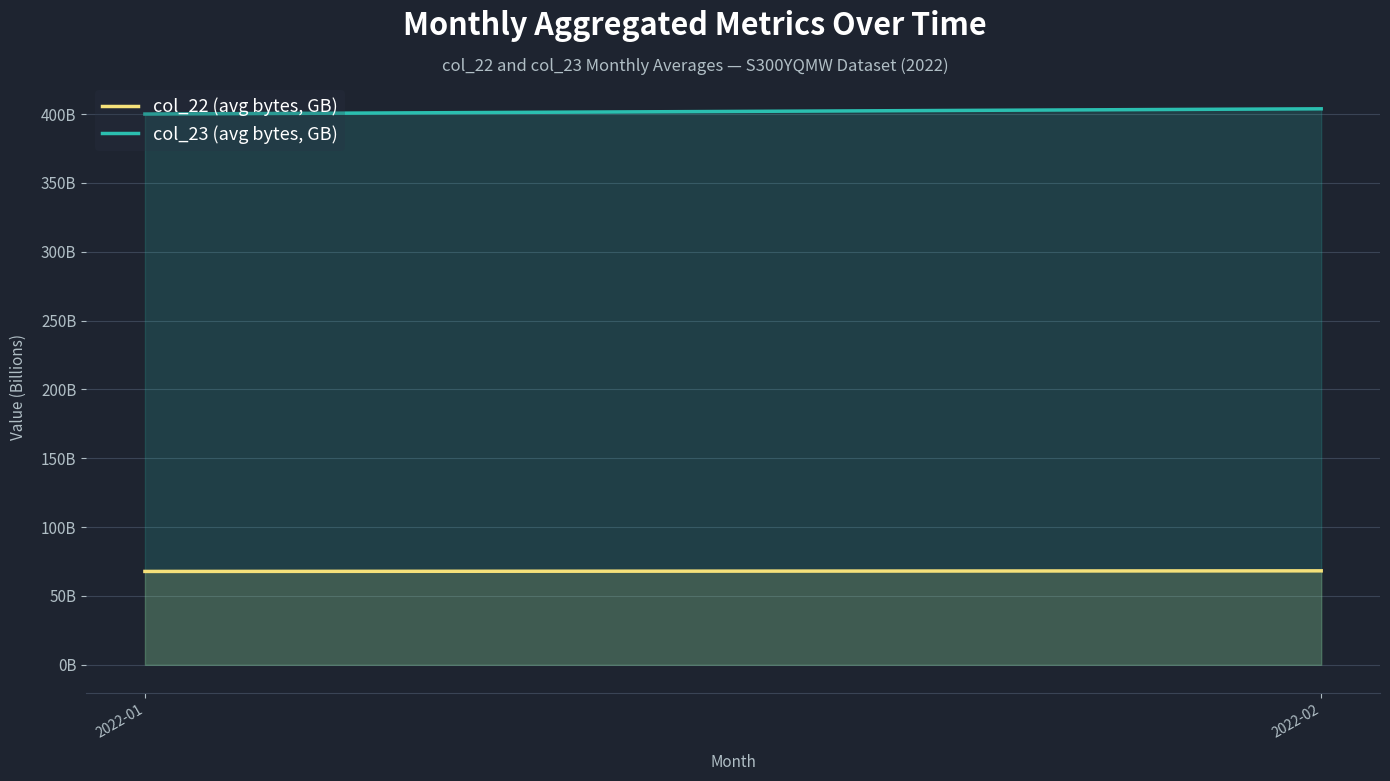

What is the value of the col_23 (avg bytes, GB) point at the 1st from the left?

400.1